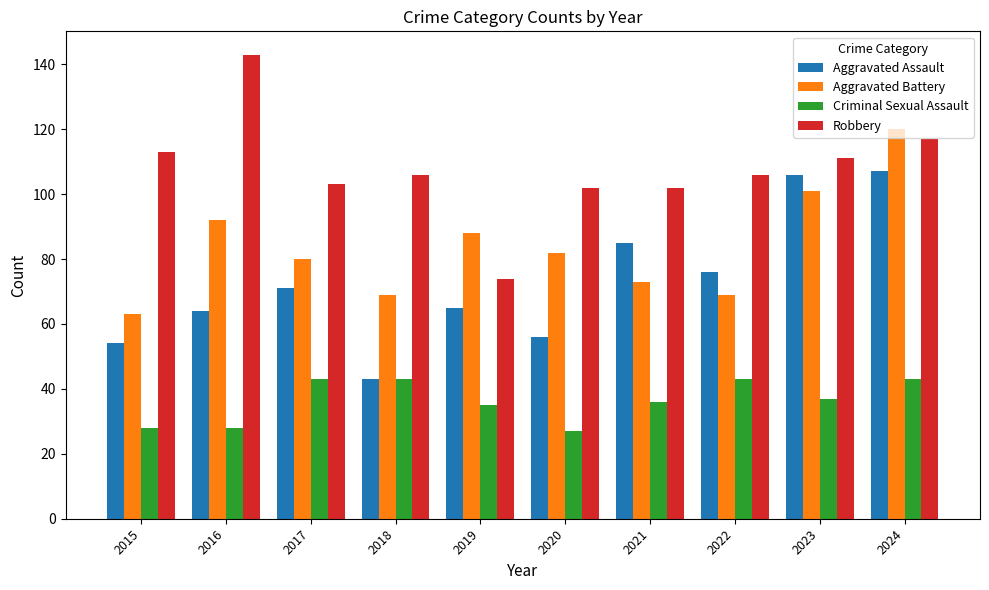

At 2015, list the series in order from largest to smallest.

Robbery, Aggravated Battery, Aggravated Assault, Criminal Sexual Assault